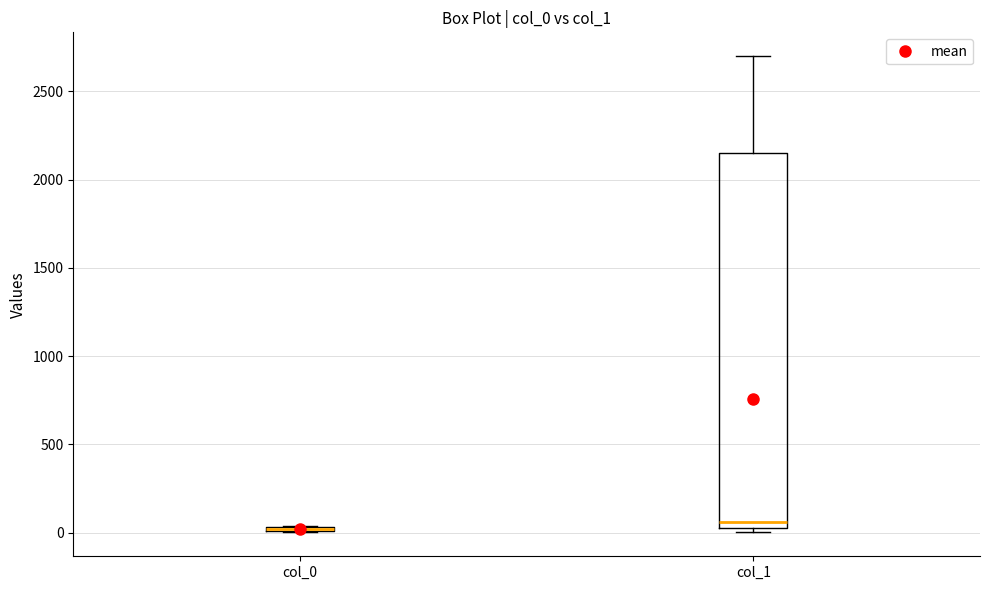

Comparing the boxes themselves (not the whiskers), which one is the tallest?

col_1